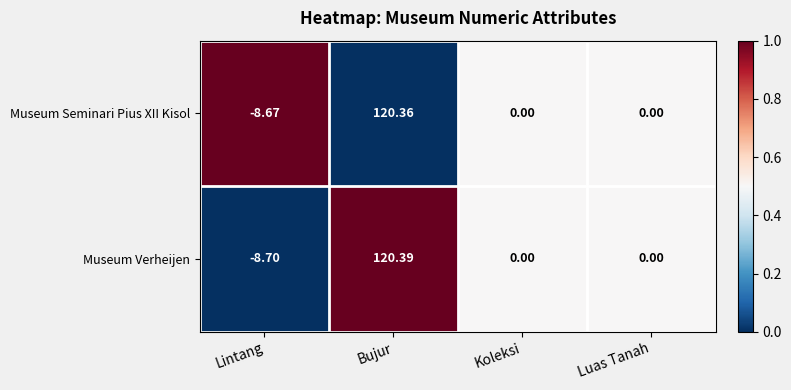

At which category is the sum across all series the highest?

Bujur